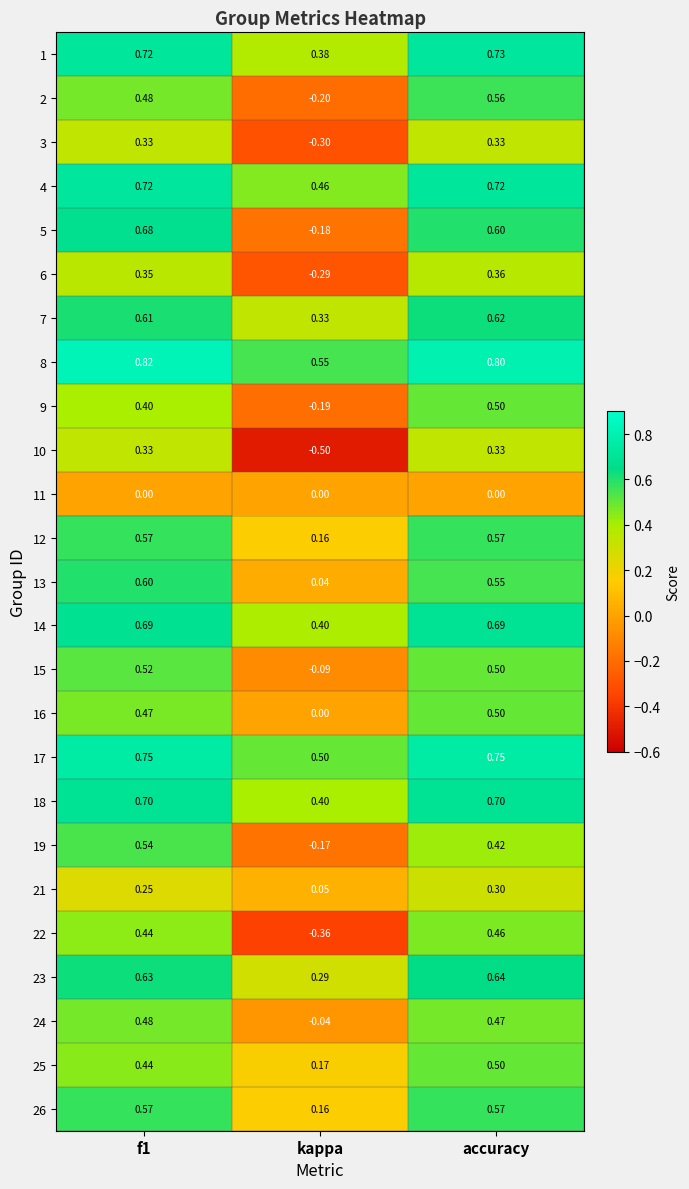

At which category is the sum across all series the highest?

accuracy